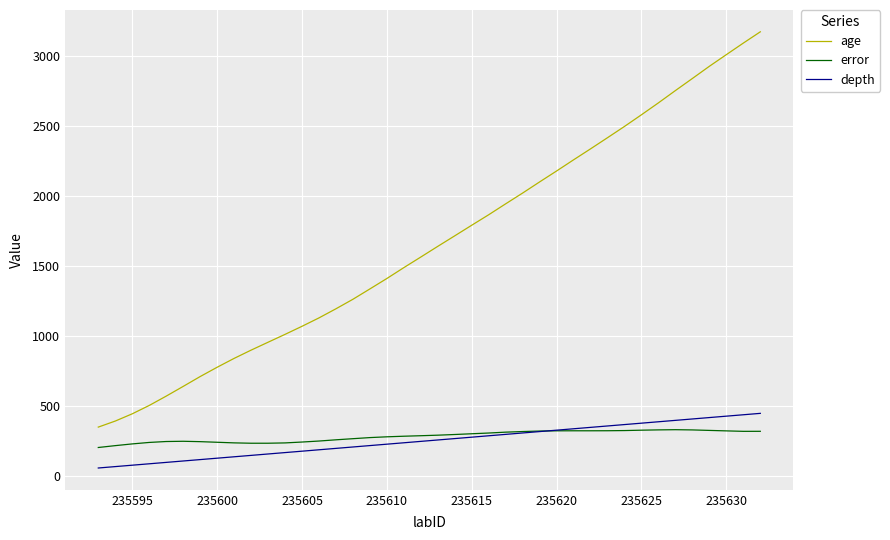

What is the minimum value for age?

351.9